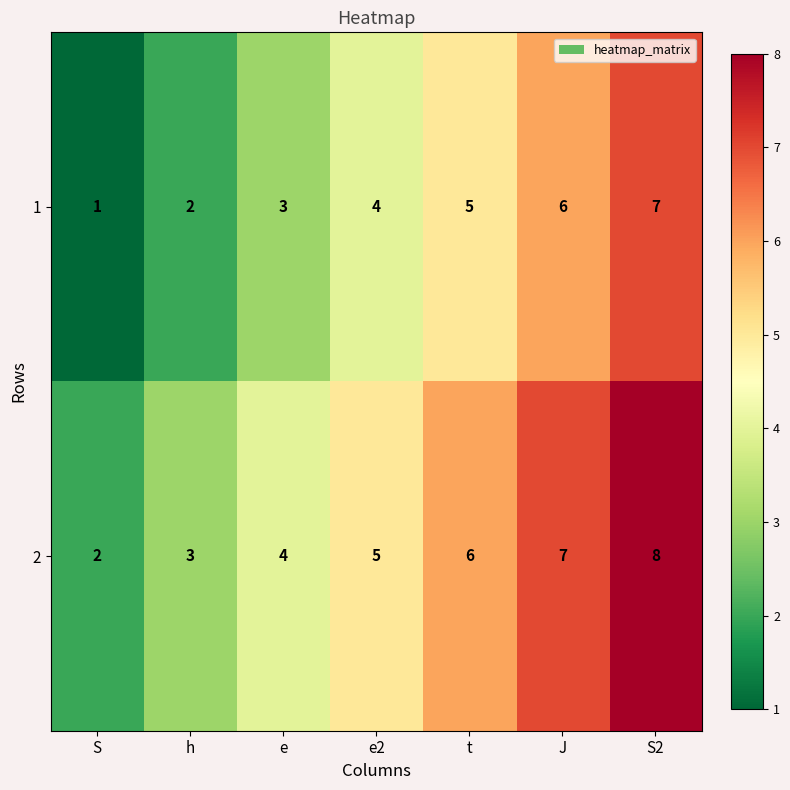

What is the highest value of the 2 series?

8